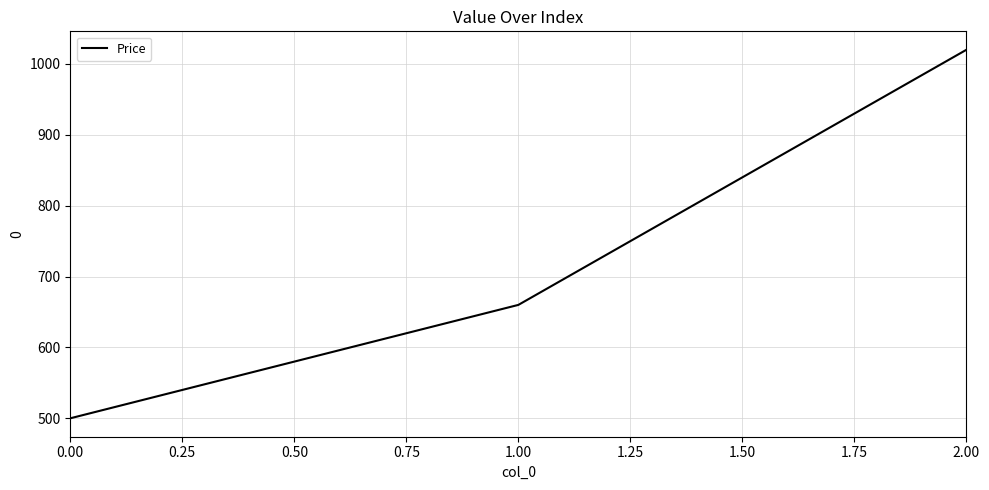

Is it true that the value at 0.00 is 153?

False